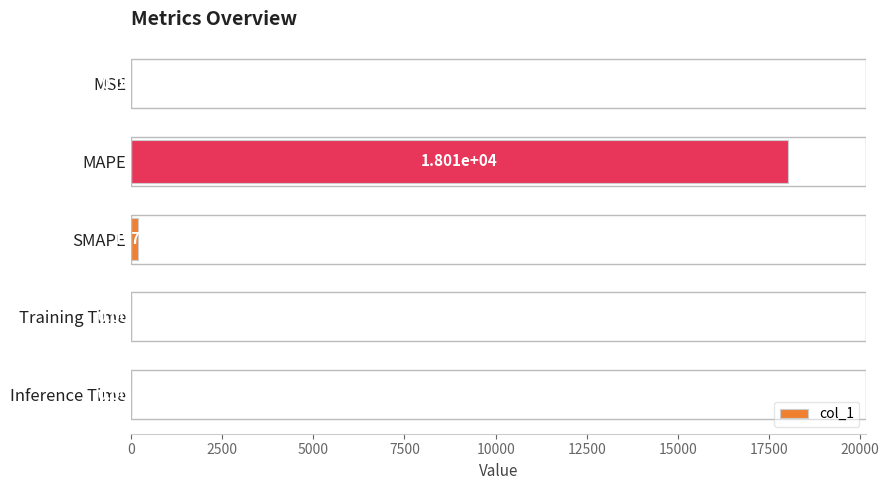

What is the sum of all values?

18204.9